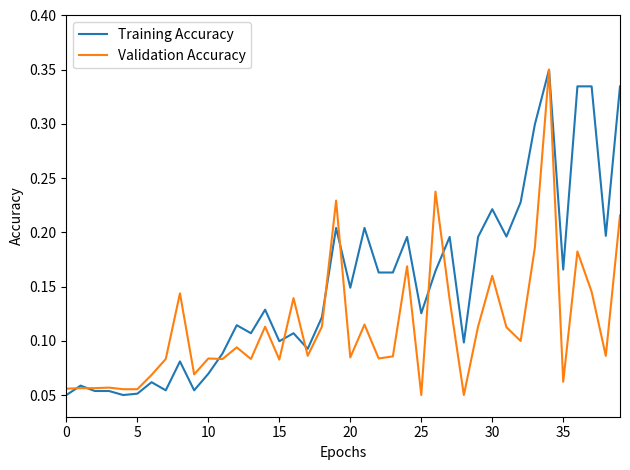

Which series has the largest total across all categories?

Training Accuracy